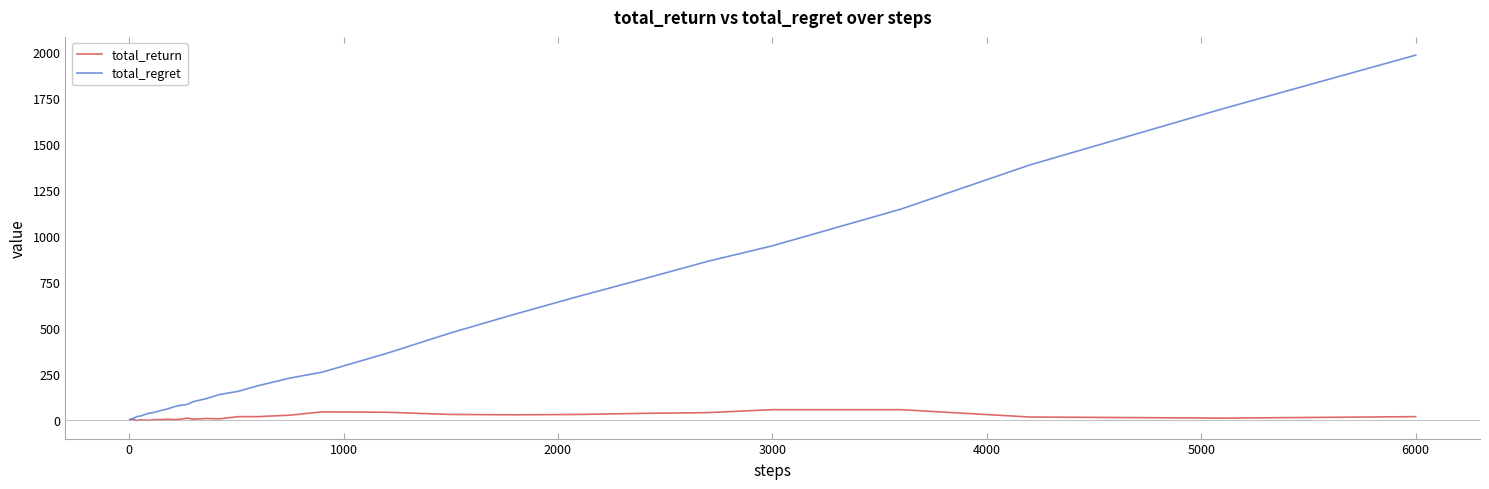

Which series has the largest range (max minus min)?

total_regret